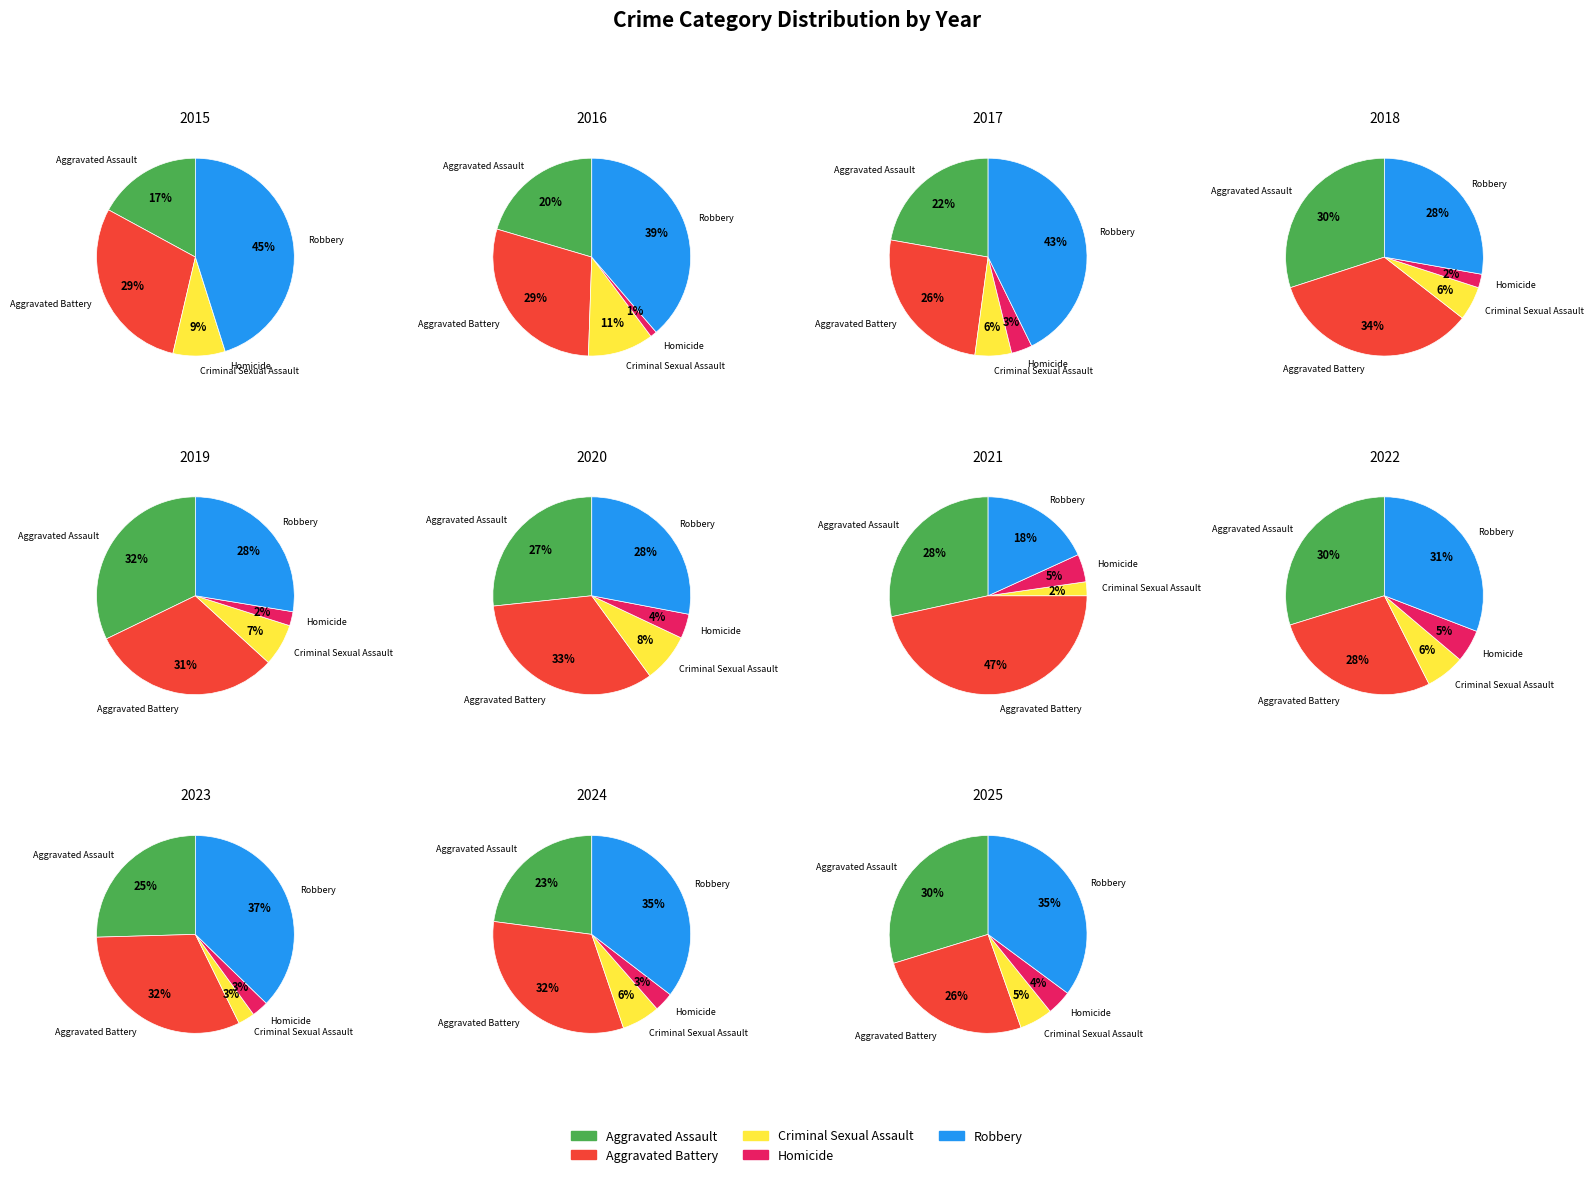

The 2 slice represents 11% of the pie. True or false?

True